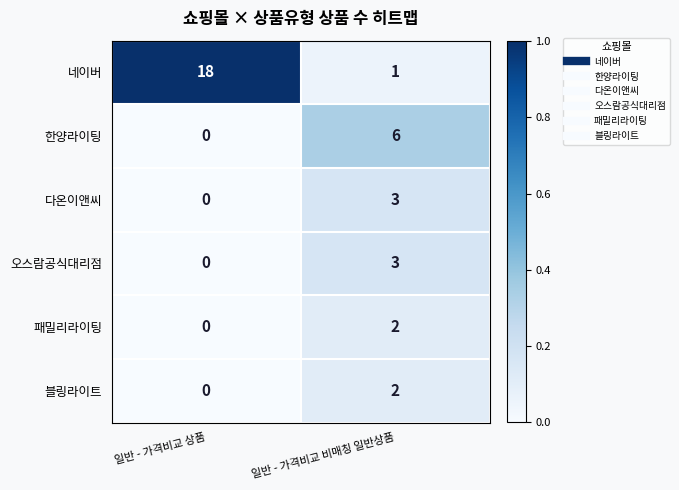

Which label corresponds to the largest value in the chart?

일반 - 가격비교 상품